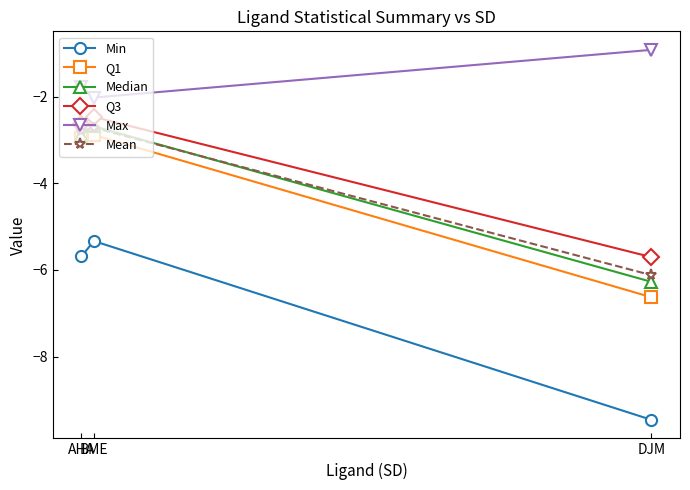

What is the sum of the Q3 values at BME and AHA?

-5.1